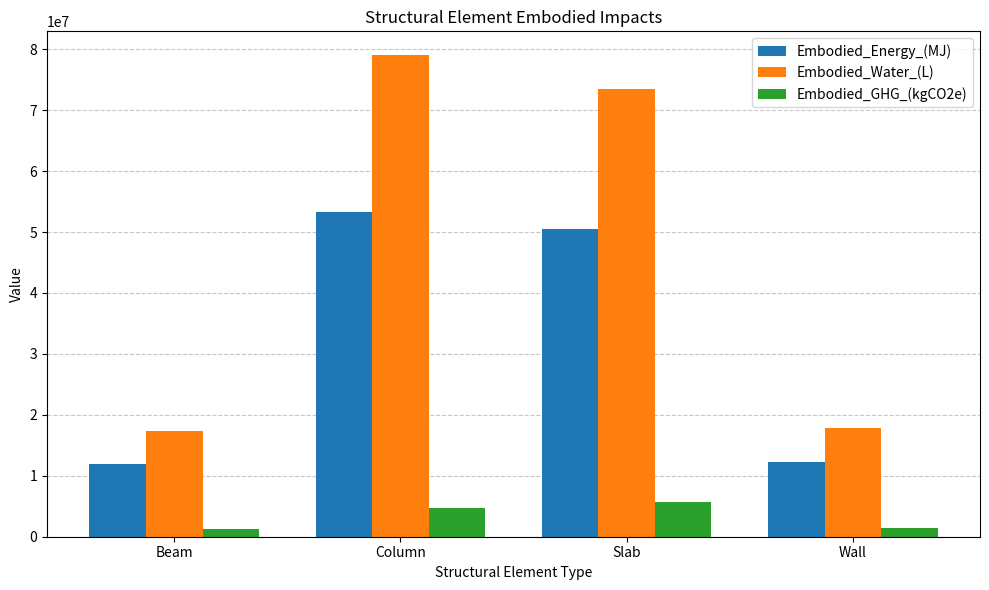

What is the total value across all series at Beam?

30643339.4